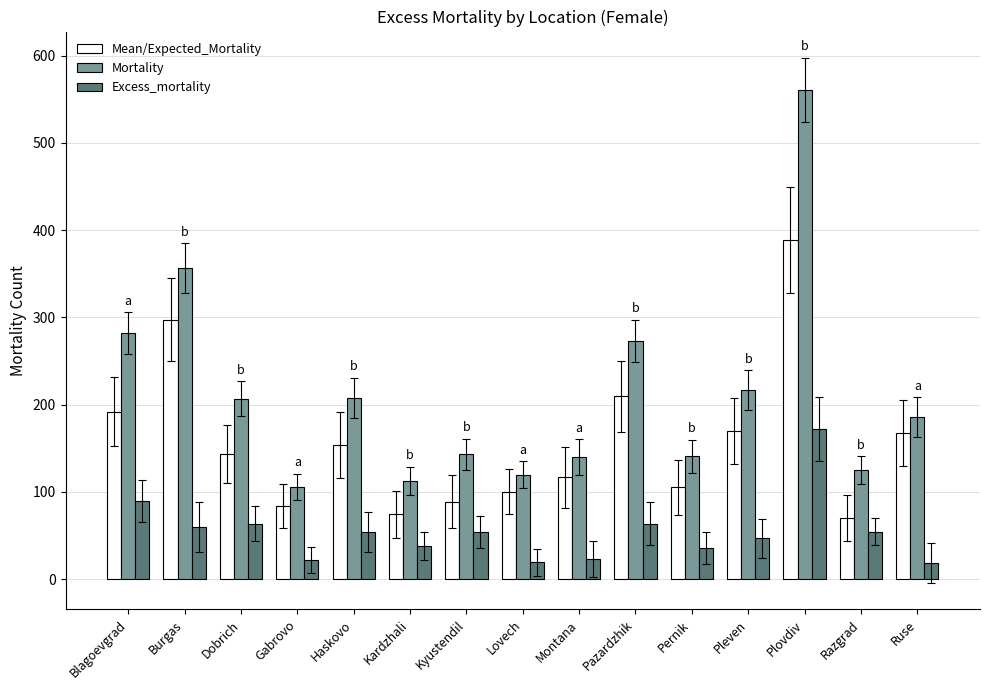

Is it true that Mortality equals 367.4 at Blagoevgrad?

False